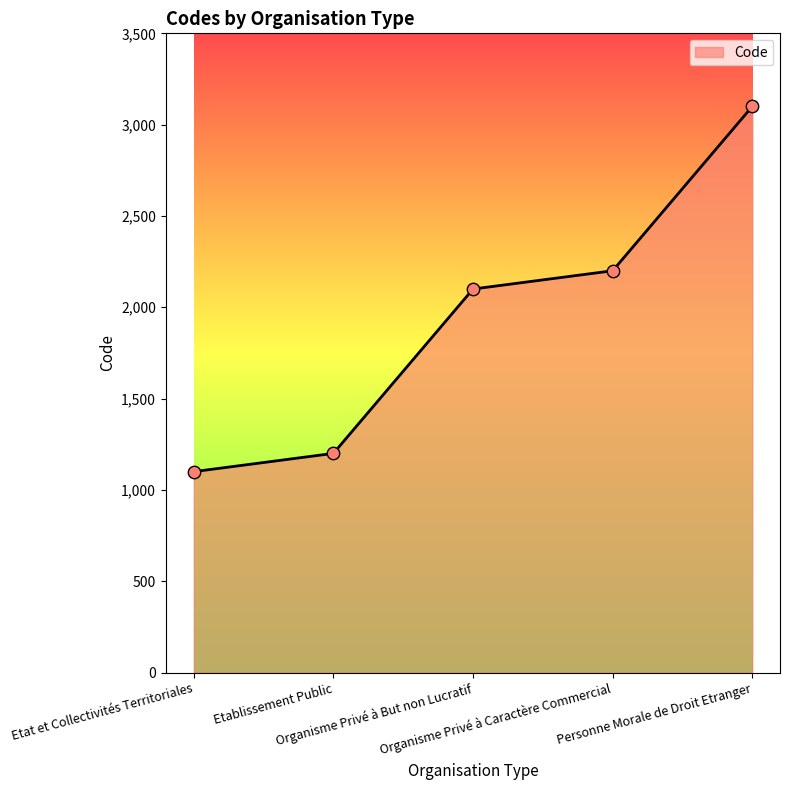

Between Personne Morale de Droit Etranger and Organisme Privé à Caractère Commercial, which is larger?

Personne Morale de Droit Etranger